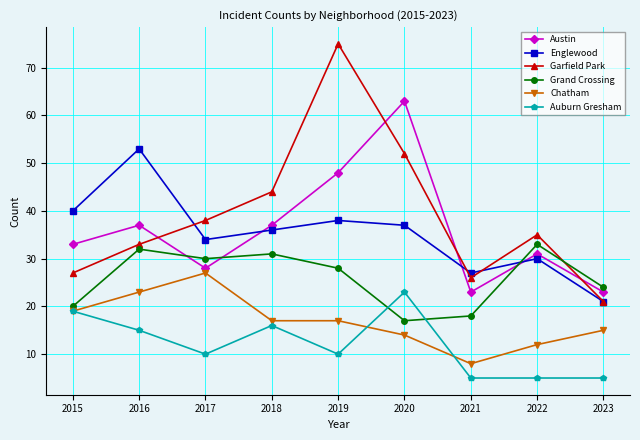

Where is the first local maximum for Austin?

2016